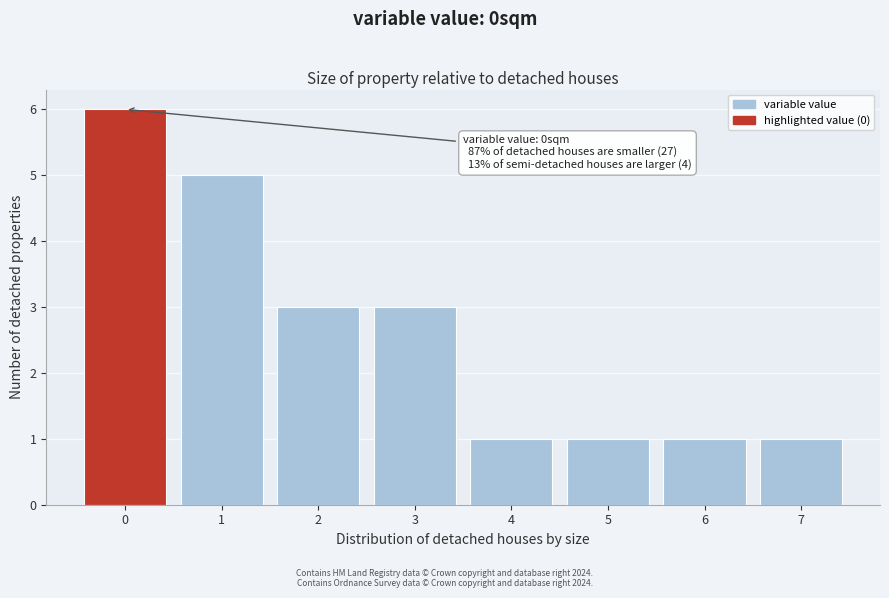

Reading right to left, extract all data points from this chart.

1	1	1	1	3	3	5	6